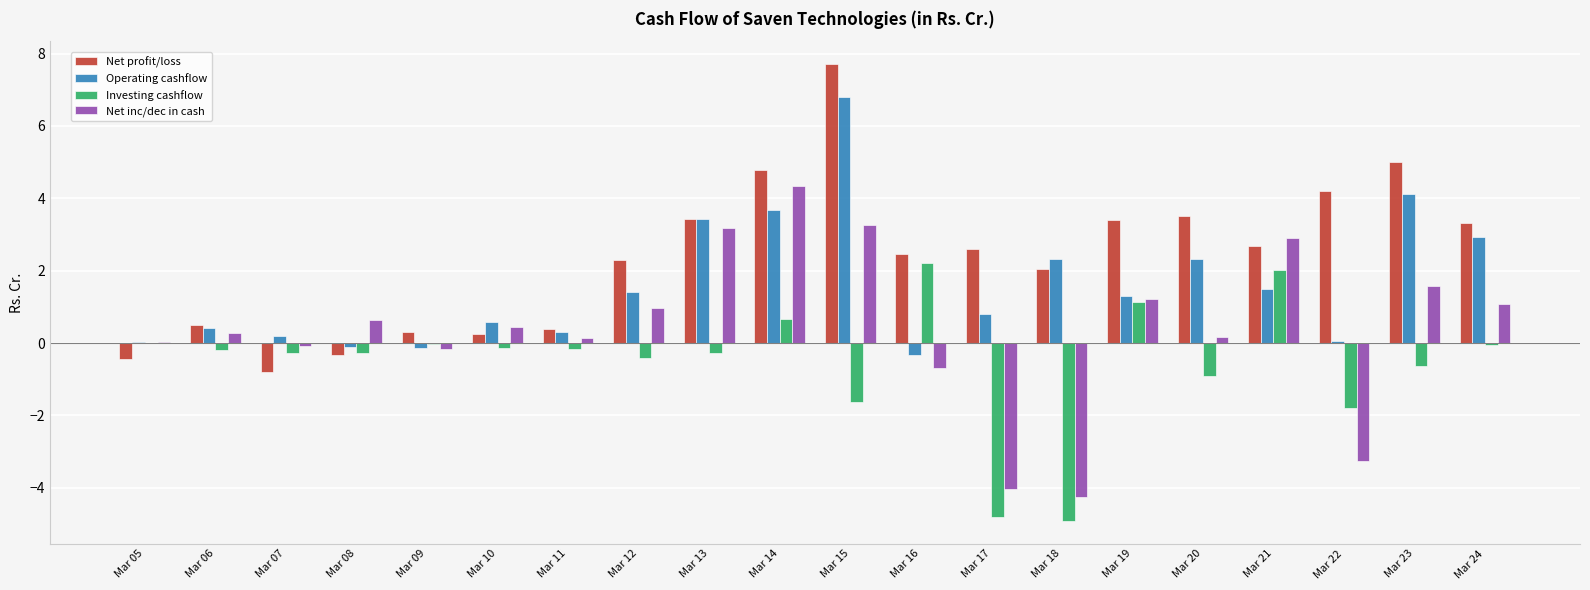

Which category has the highest value in the Net profit/loss series?

Mar 15